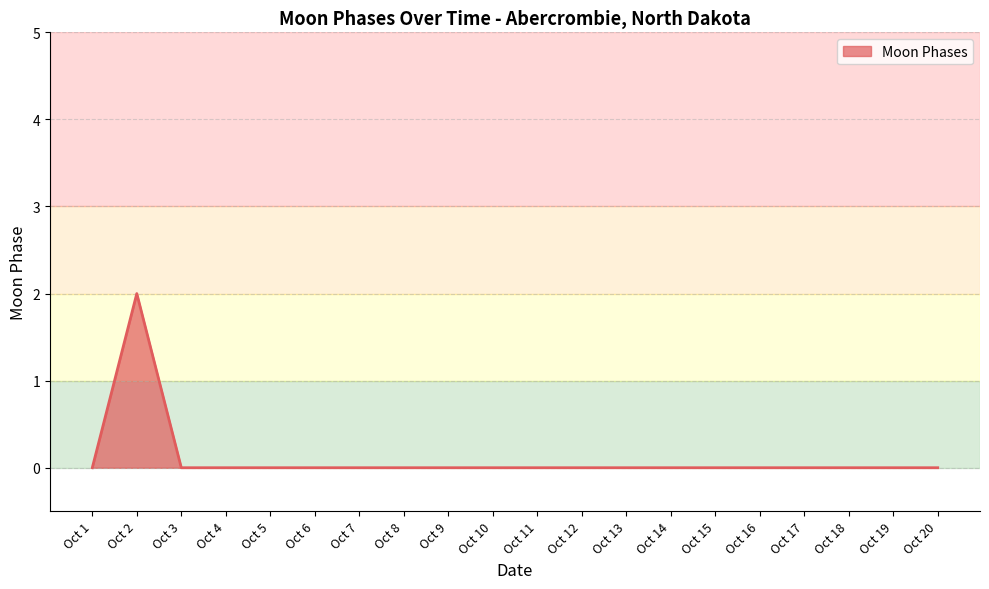

What is the maximum value shown in the chart?

2